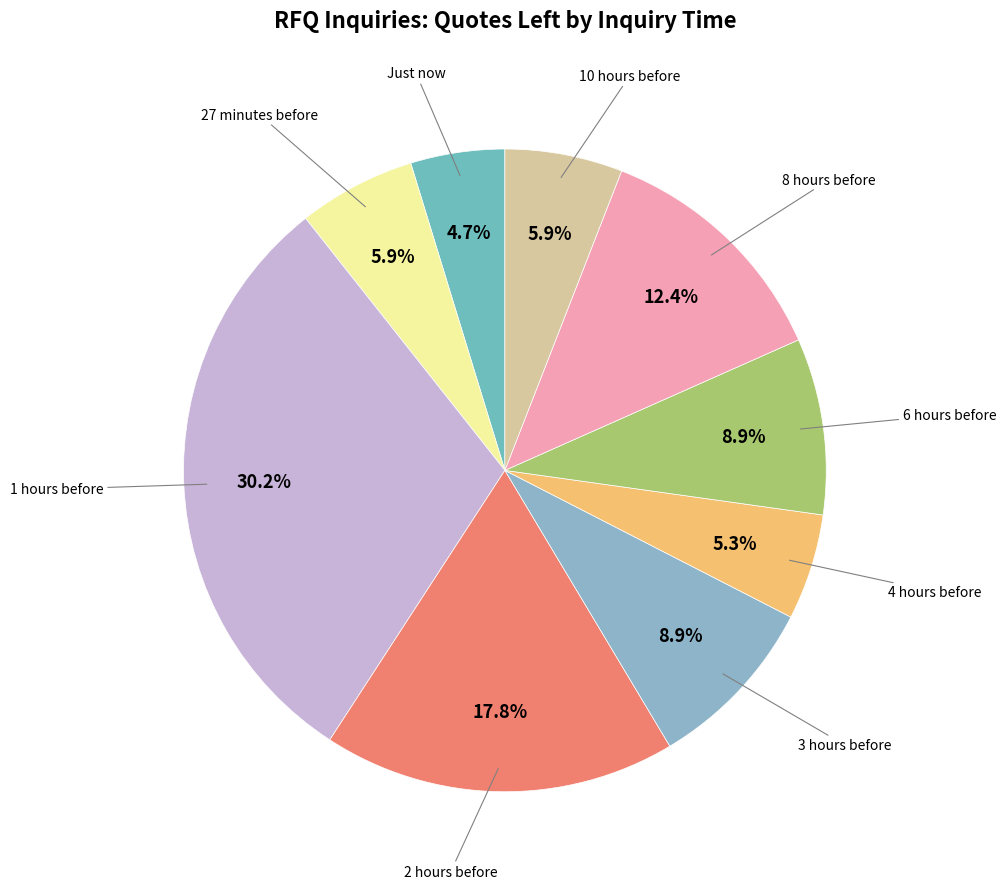

Count the number of slices in the pie.

9